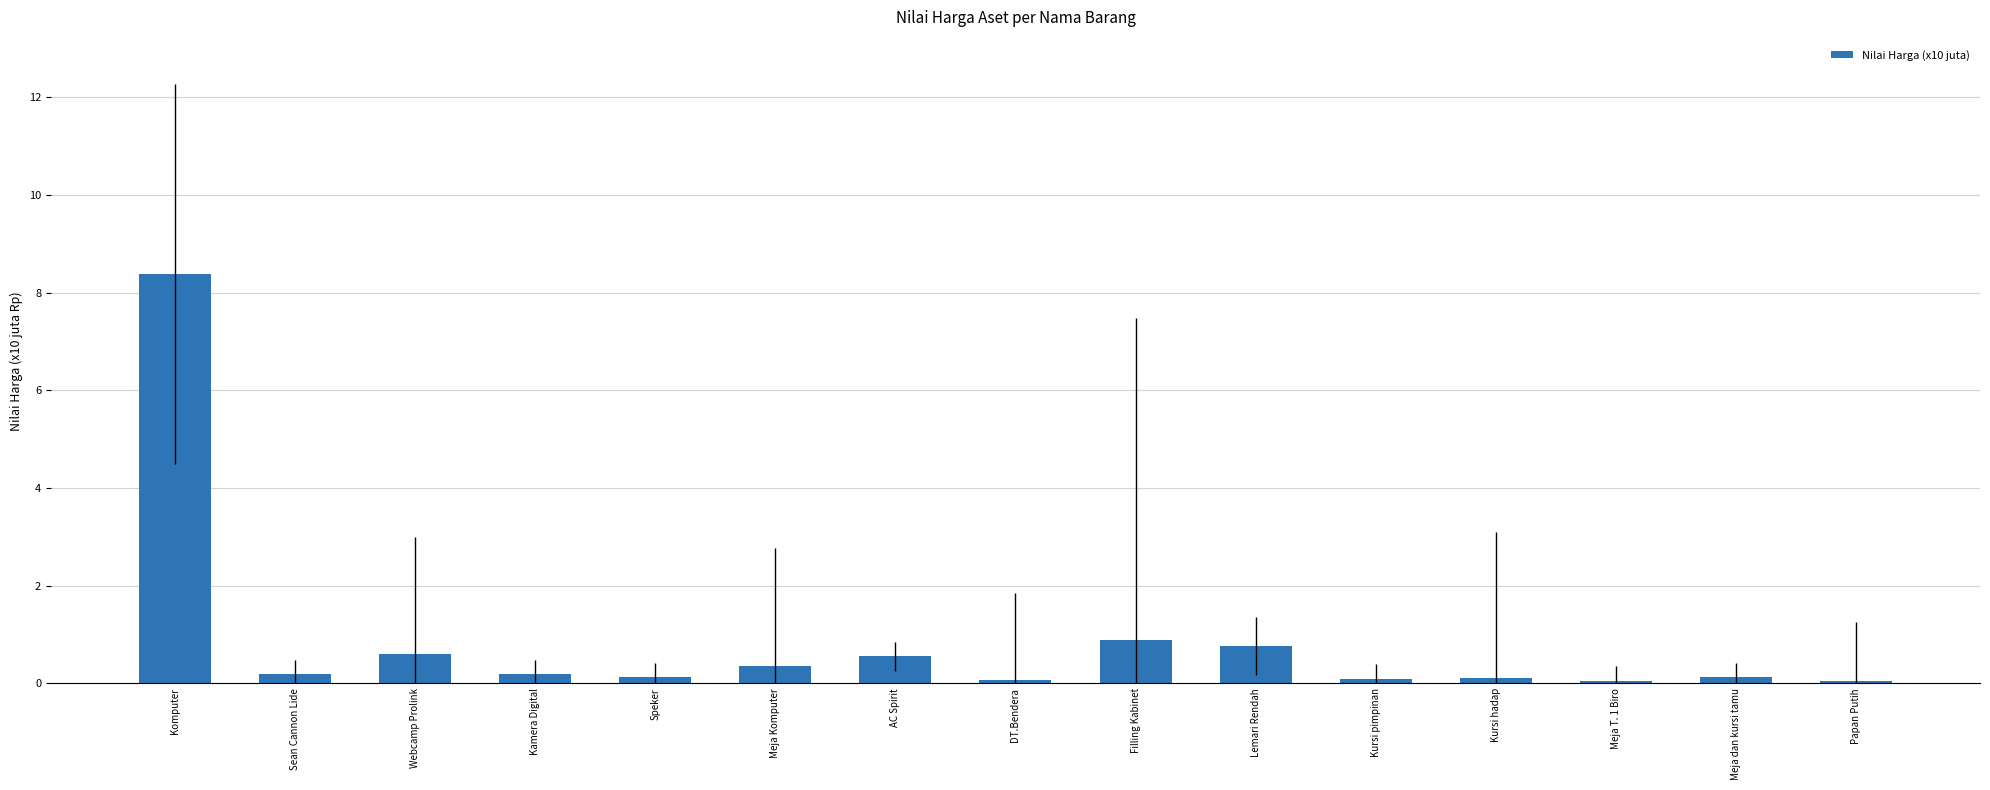

What is the label of the 1st bar from the left?

Komputer